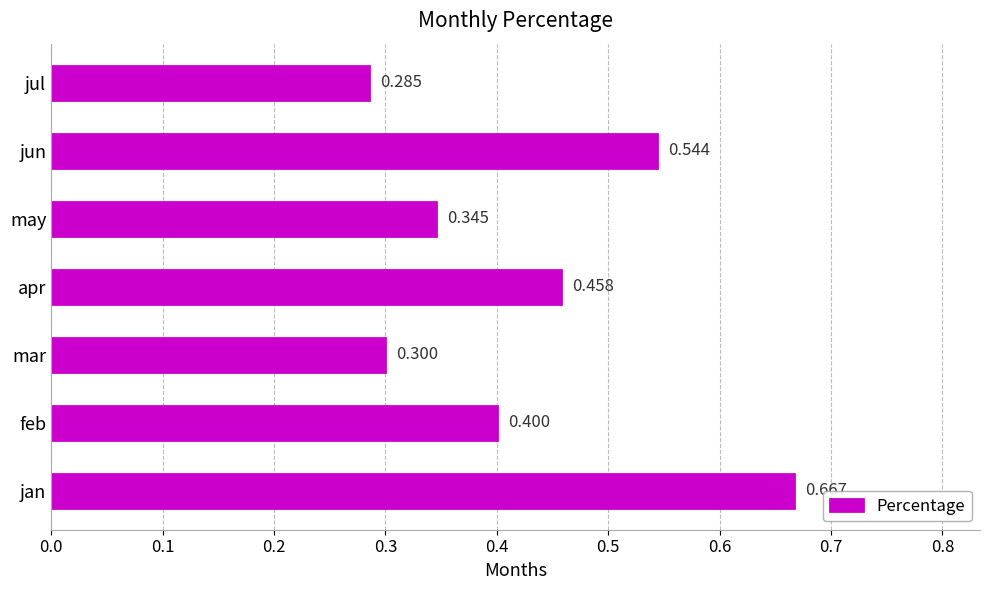

Count the number of categories in the chart.

7